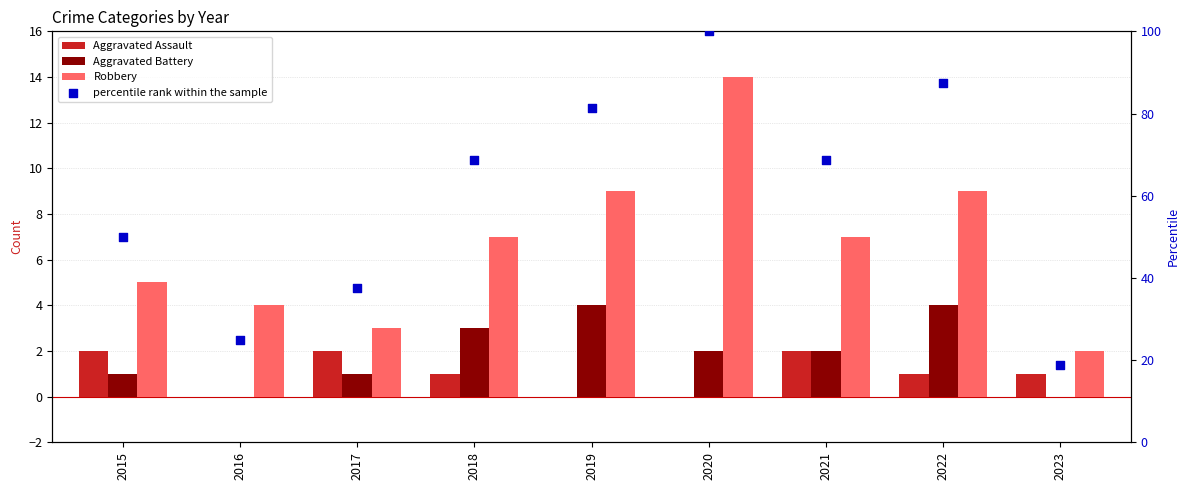

What are all the series names shown in the legend?

Aggravated Assault, Aggravated Battery, Robbery, percentile rank within the sample